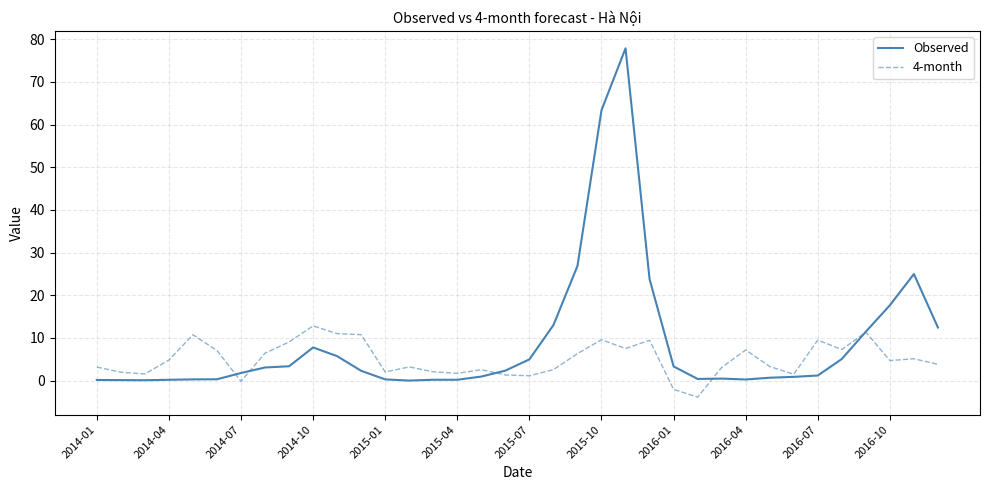

Which series has the largest total across all categories?

Observed